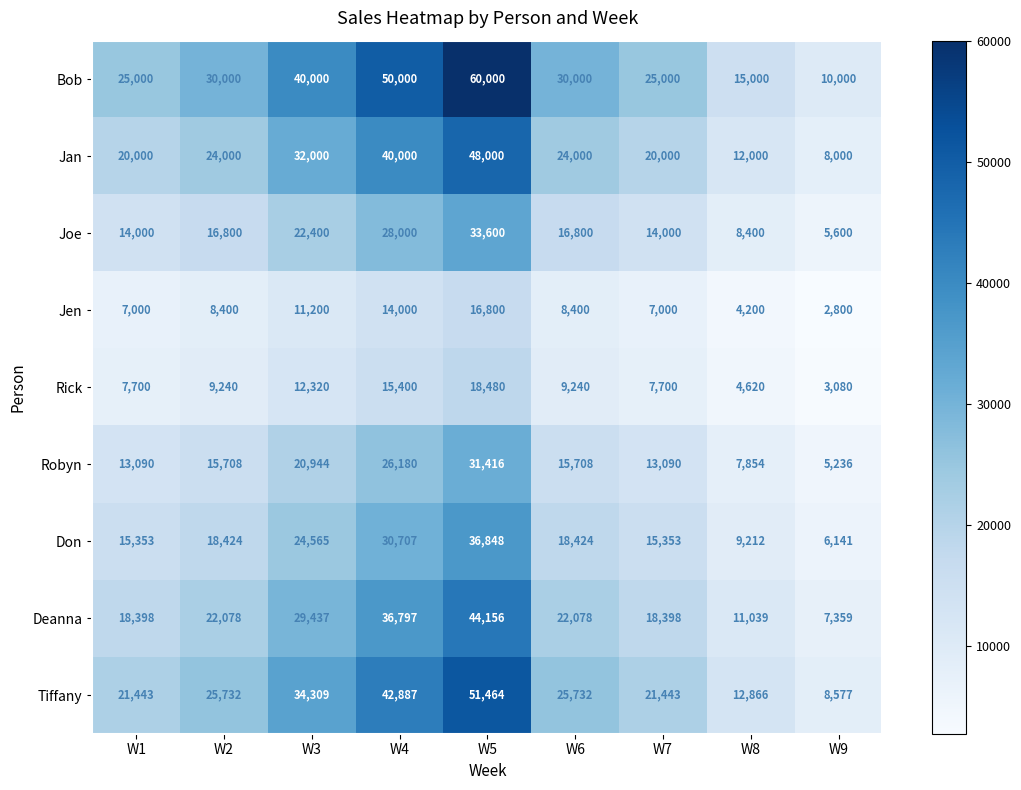

Read the Jan value at W5.

48000